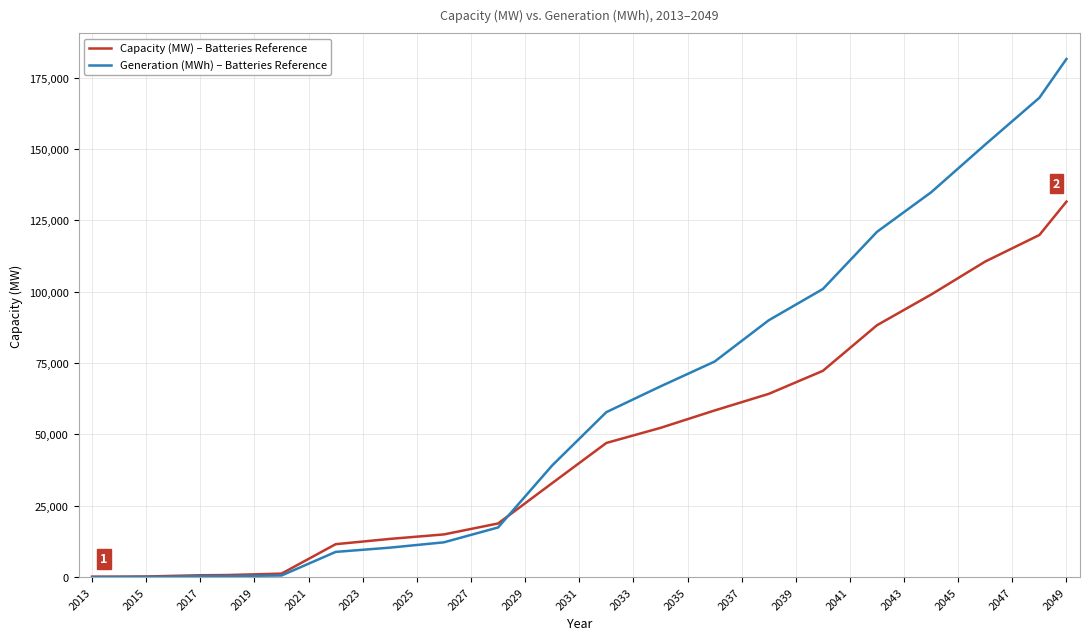

After their last crossing, which series has the higher values: Generation (MWh) – Batteries Reference or Capacity (MW) – Batteries Reference?

Generation (MWh) – Batteries Reference